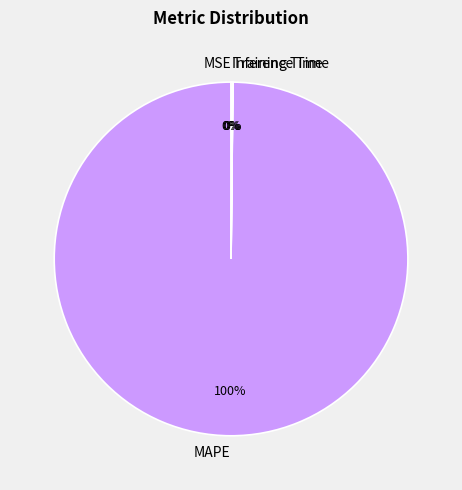

To the nearest percent, what is the difference between the largest and smallest slice percentages?

100%